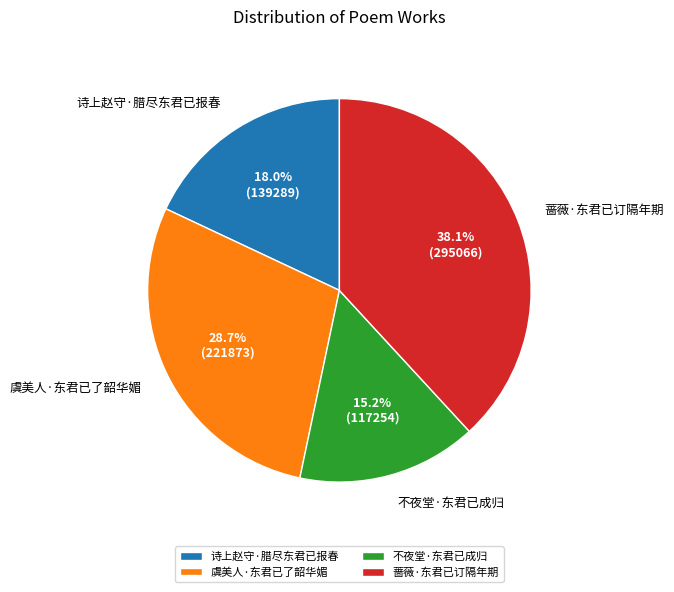

Rank the categories by value from lowest to highest.

不夜堂·东君已成归, 诗上赵守·腊尽东君已报春, 虞美人·东君已了韶华媚, 蔷薇·东君已订隔年期